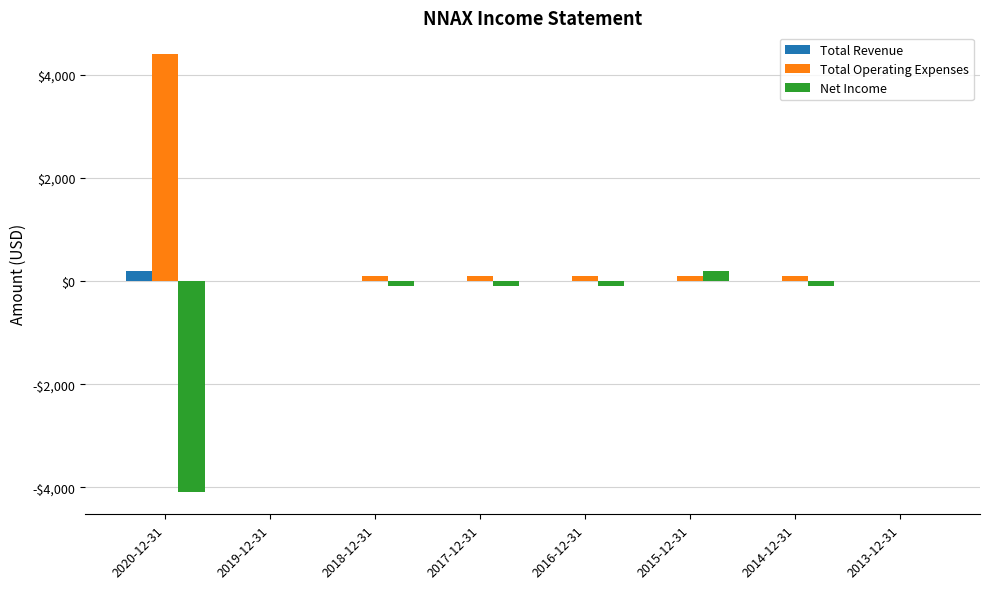

What is the label of the 6th bar from the right?

2018-12-31